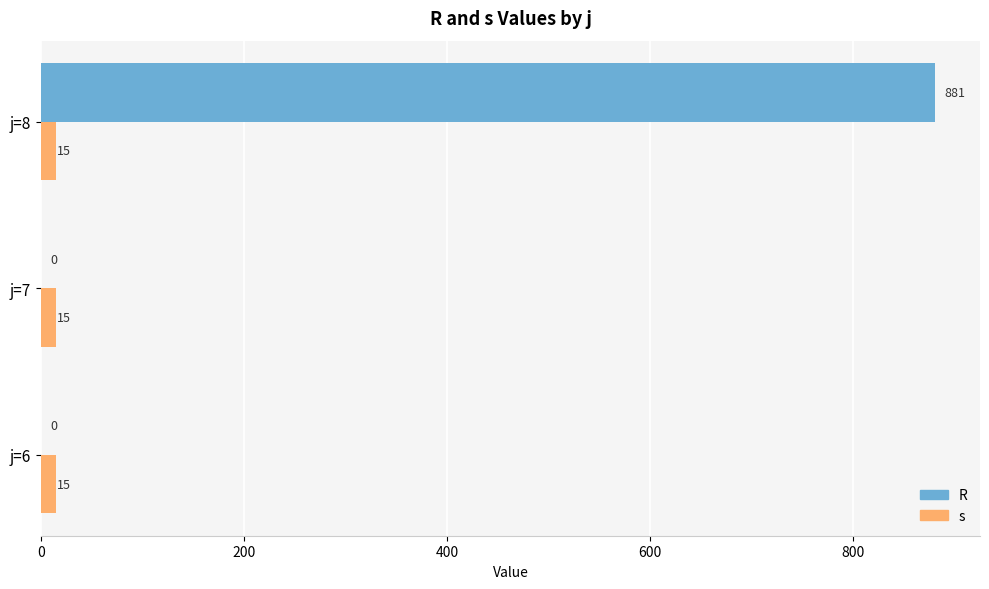

What is the total value across all series at j=6?

15